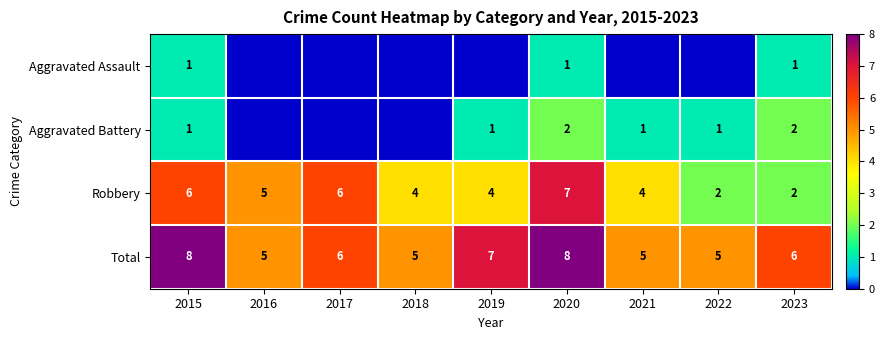

What is the difference between the highest and lowest values at 2020?

7